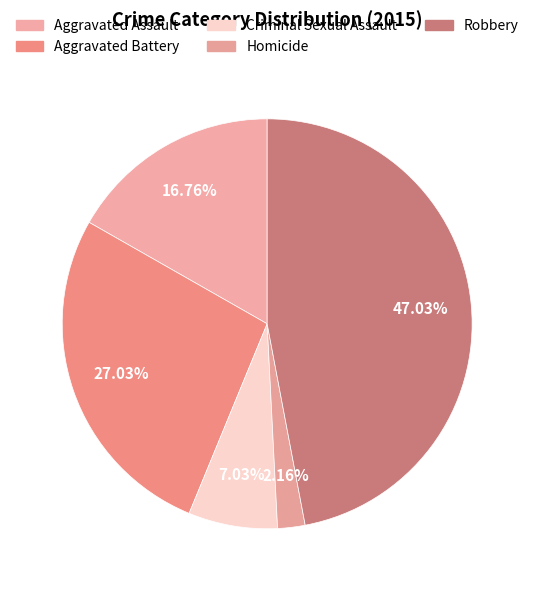

How many slices are in this pie chart?

5